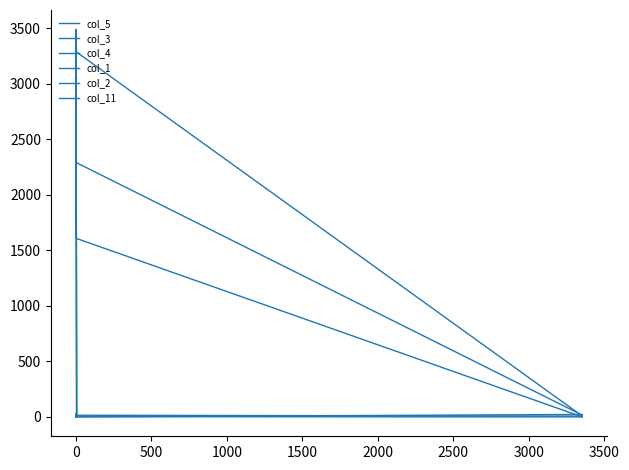

What position from the left is 1500?

5